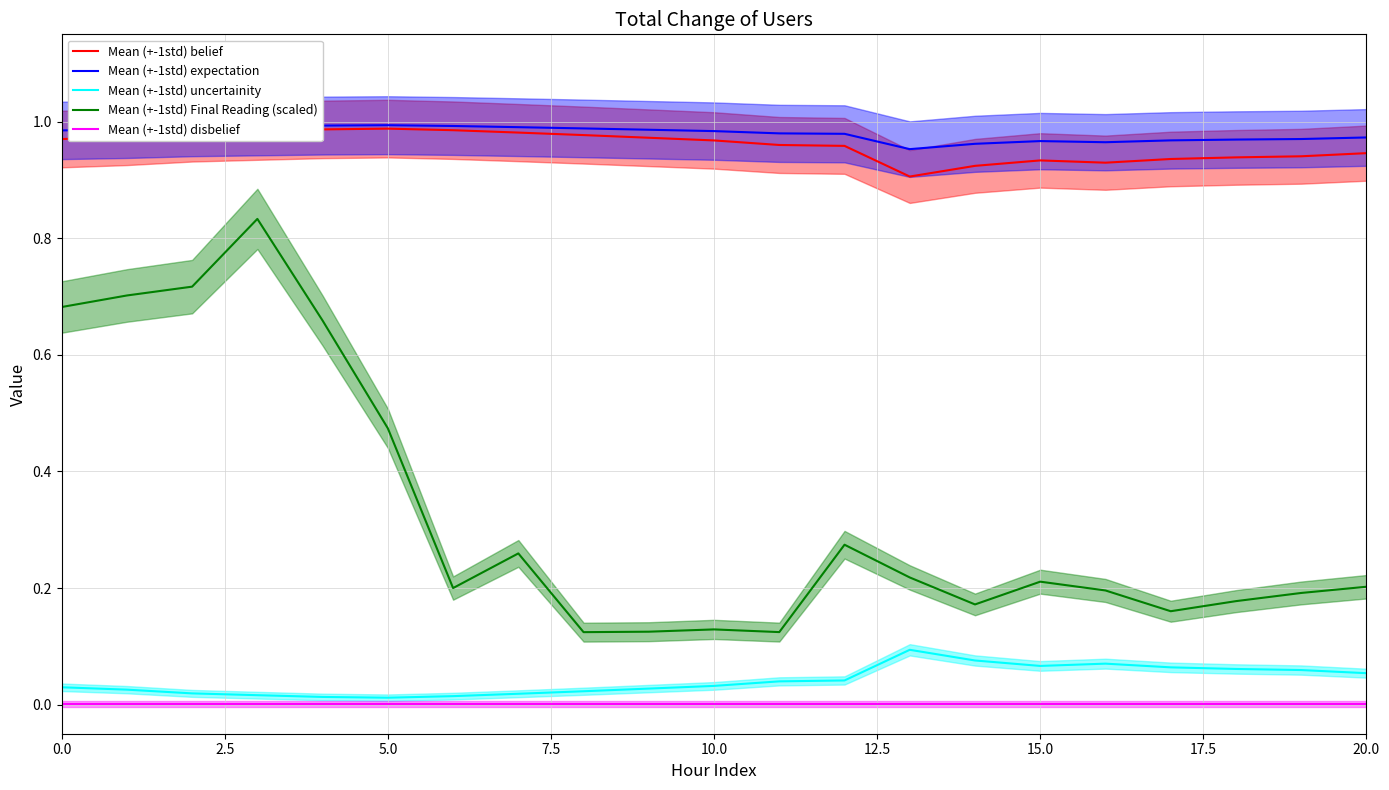

Where is the first local minimum for Mean (+-1std) expectation?

13